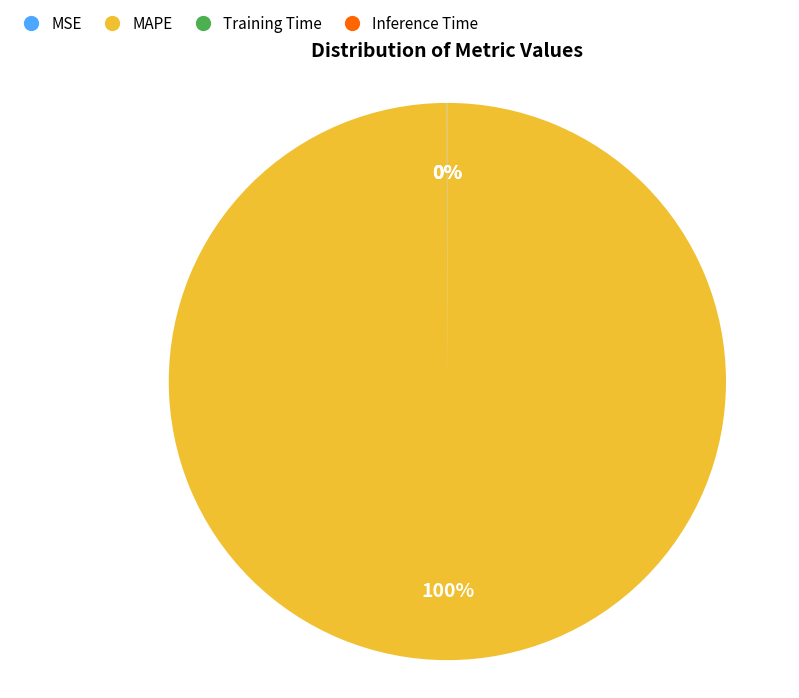

True or false: MAPE accounts for 100% of the total.

True